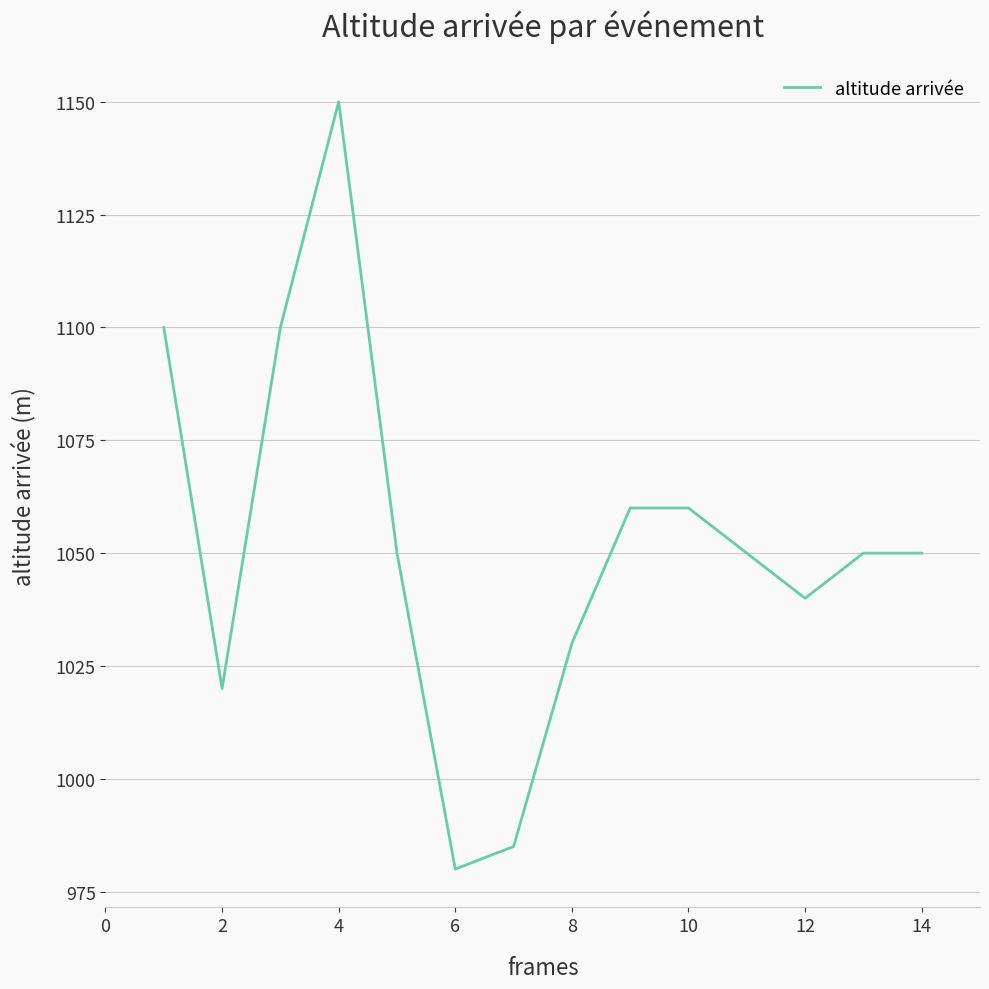

What is the maximum value shown in the chart?

1150